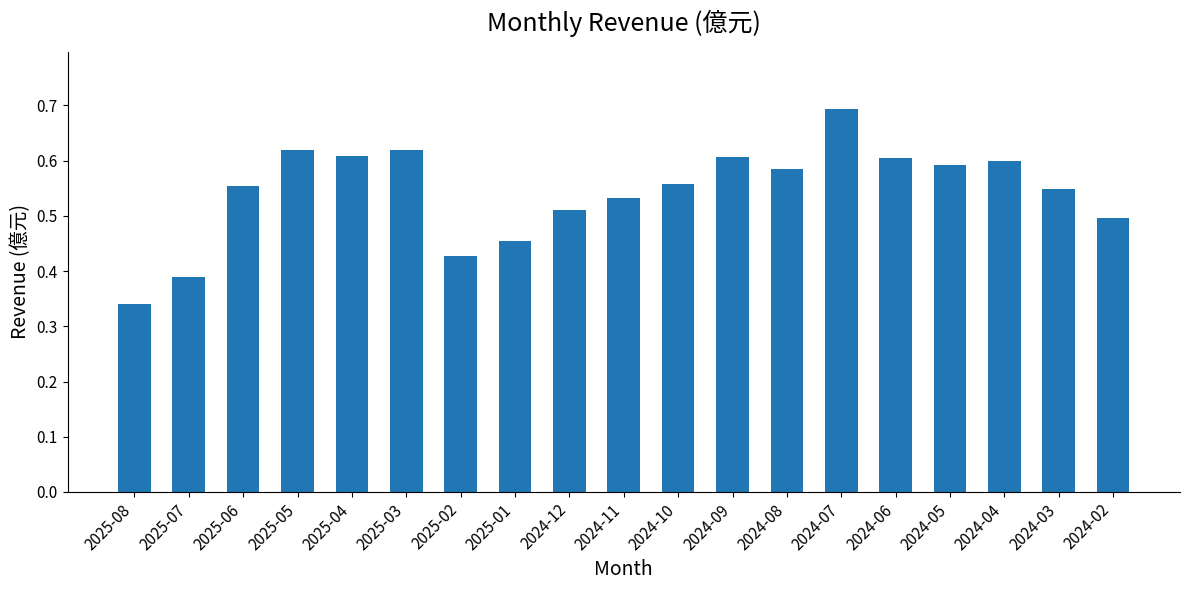

What is the label of the 17th bar from the right?

2025-06